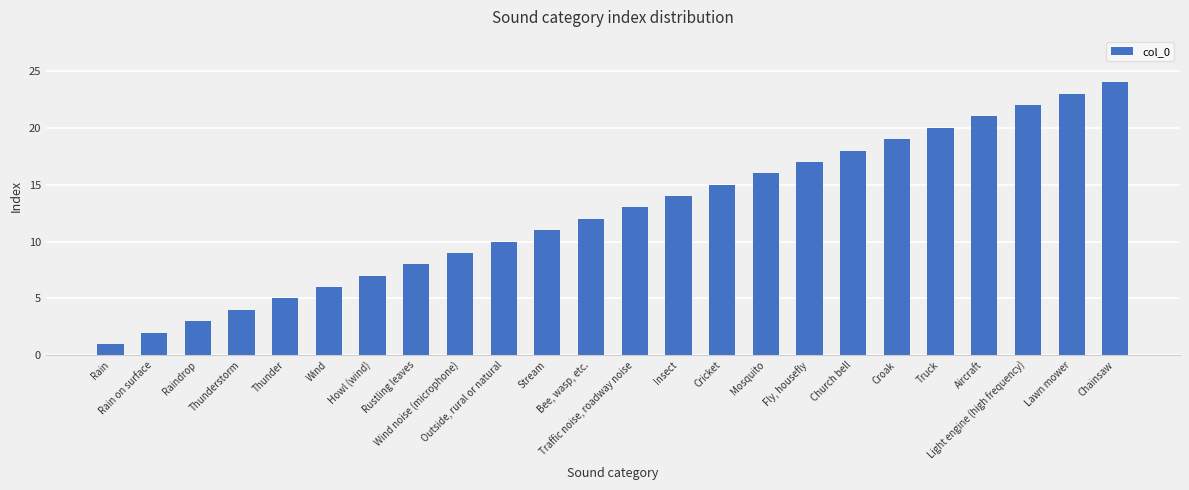

What is the sum of all values?

300